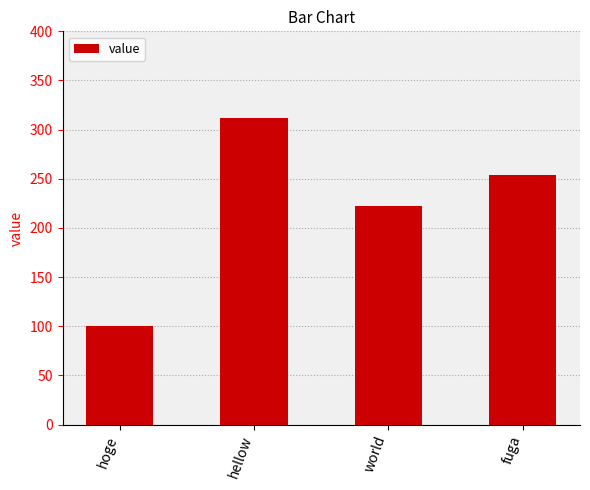

Where does the data first go above 254?

hellow